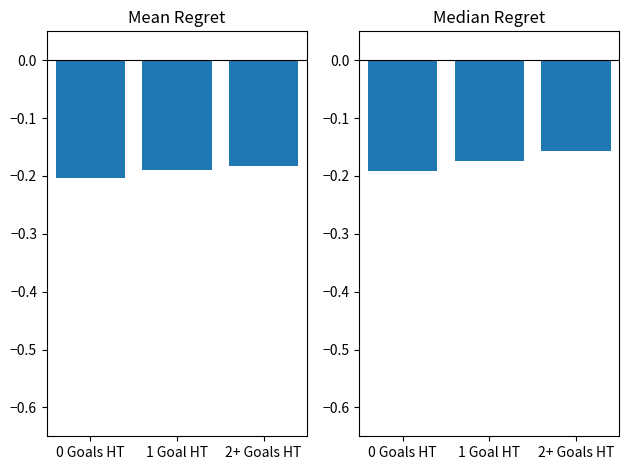

Rank the categories by Mean Regret value from lowest to highest.

0 Goals HT, 1 Goal HT, 2+ Goals HT